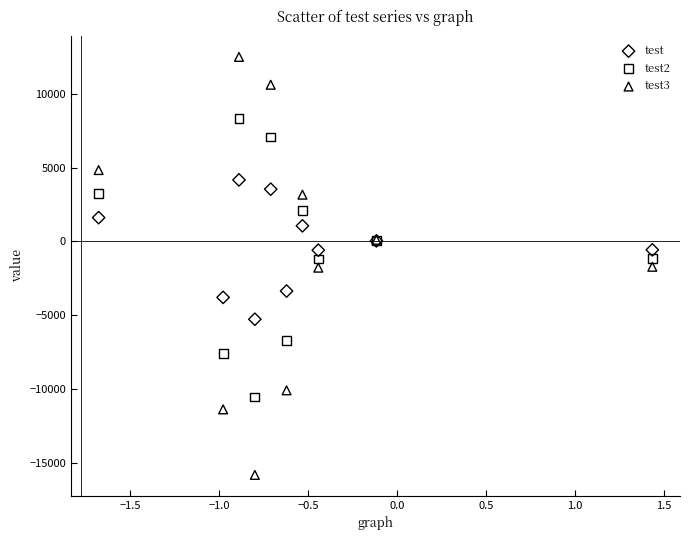

Which series reaches the minimum Y coordinate?

test3